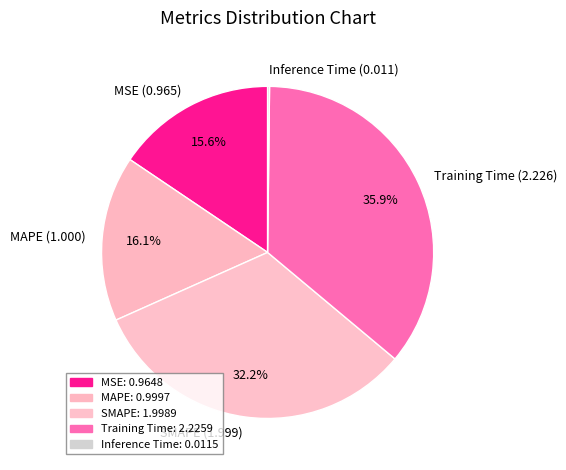

Combined, what portion of the pie is Training Time and SMAPE?

68.1%